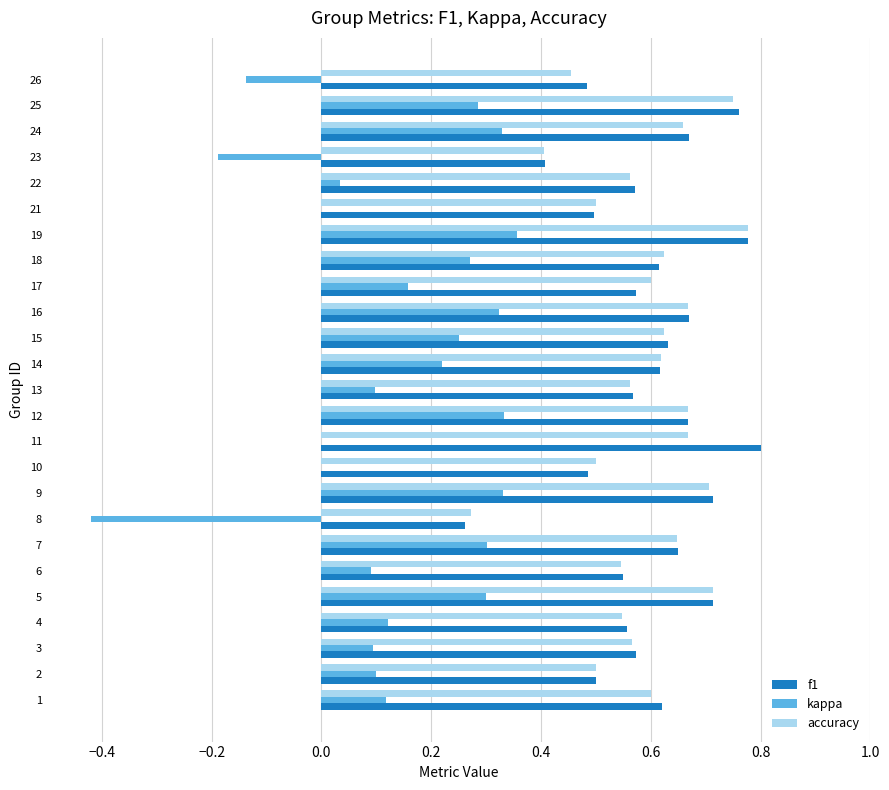

The value of accuracy at 3 is 0.8. True or false?

False